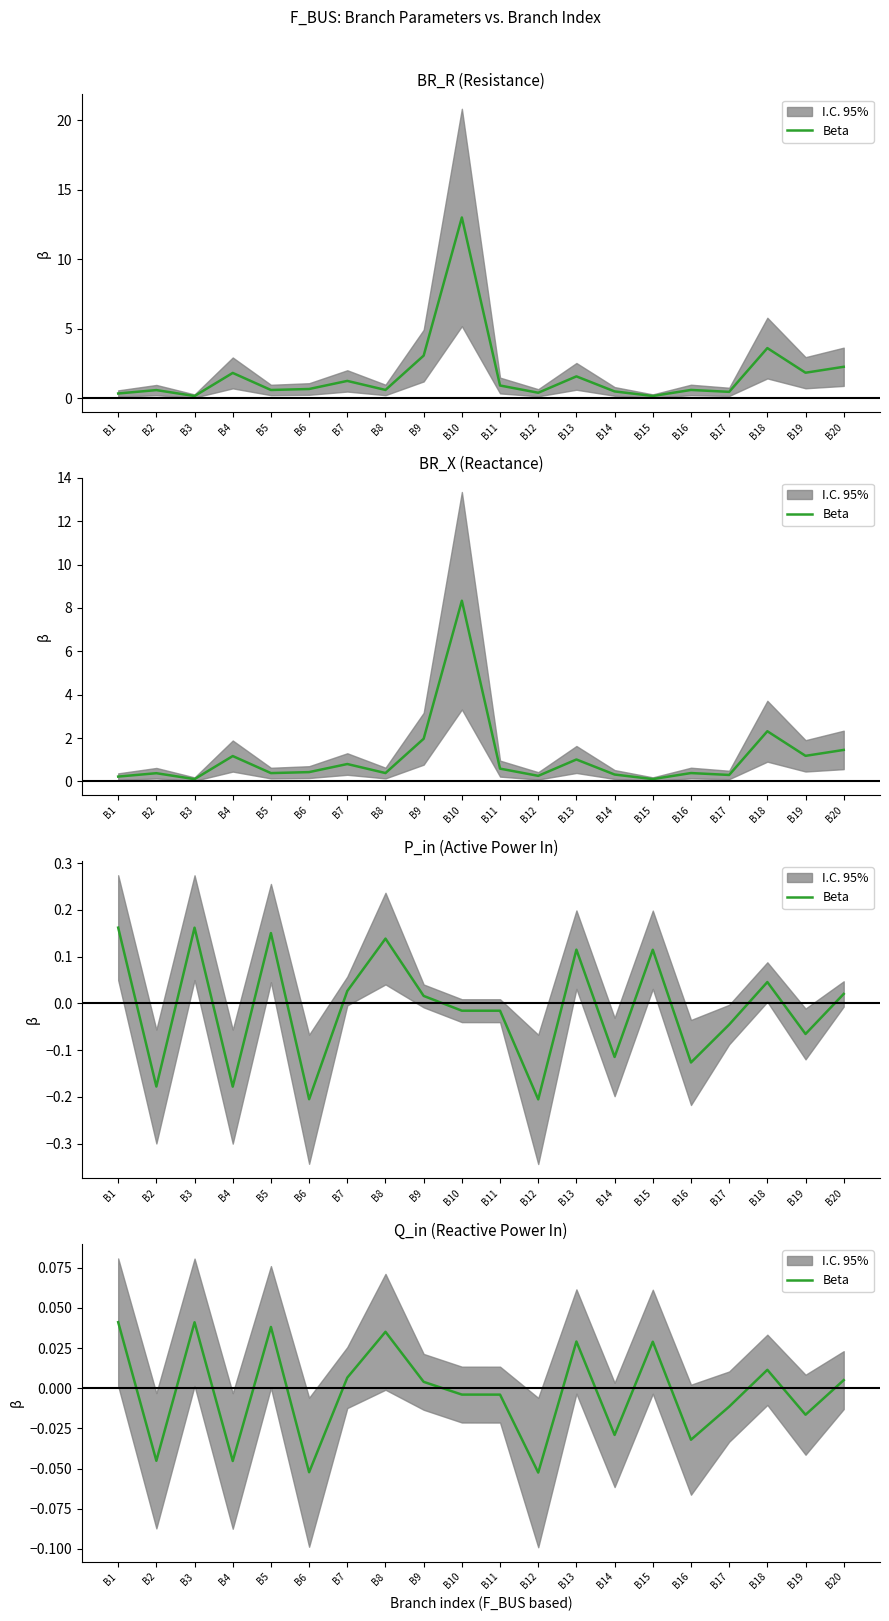

Rank the categories by value from highest to lowest.

B1, B3, B5, B8, B13, B15, B18, B7, B20, B9, B10, B11, B17, B19, B14, B16, B2, B4, B6, B12